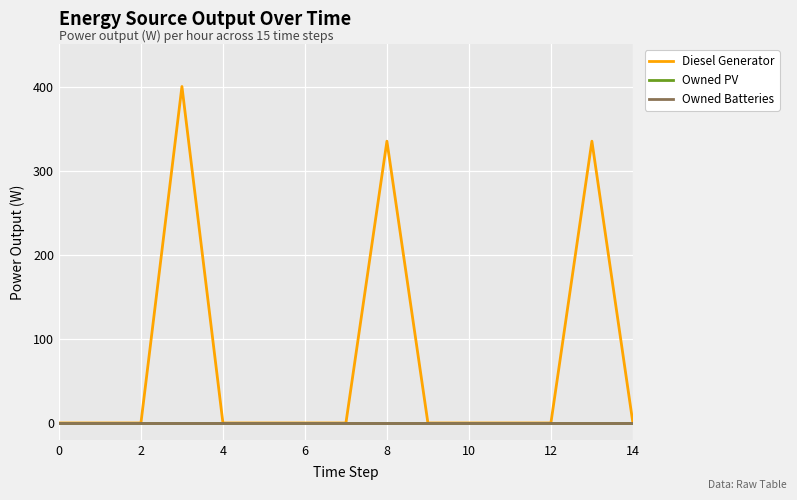

Does the chart have visible grid lines?

Yes